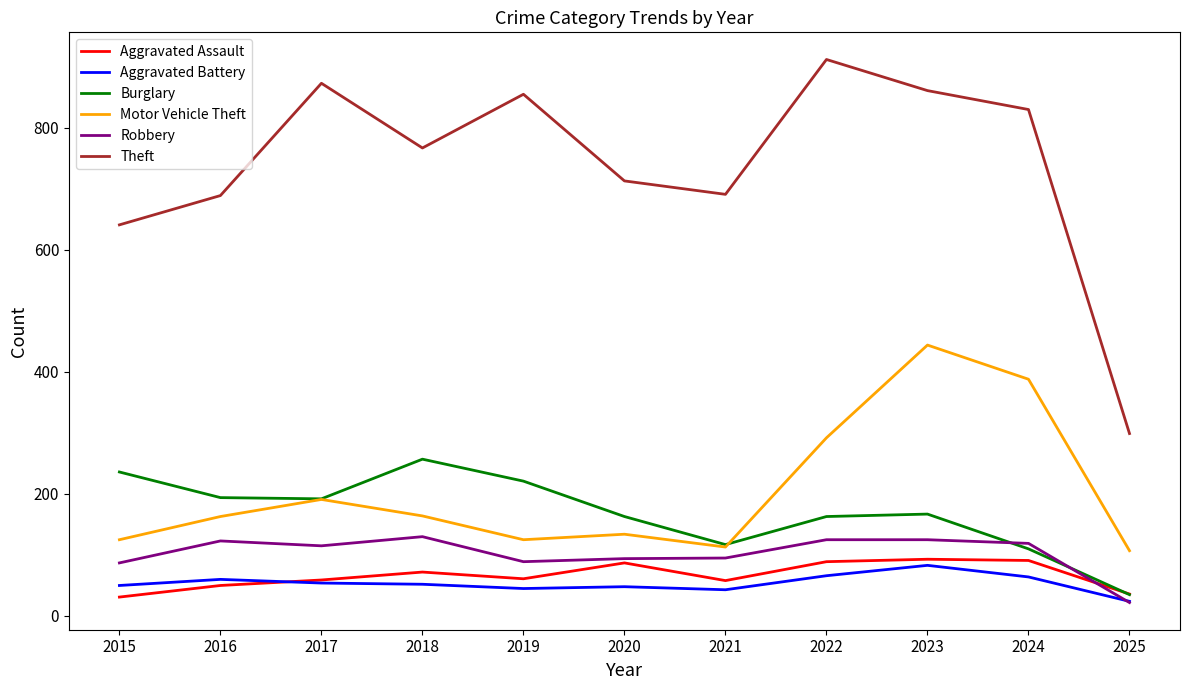

Is the value of Aggravated Battery at 2023 greater than the value of Theft at 2025?

No